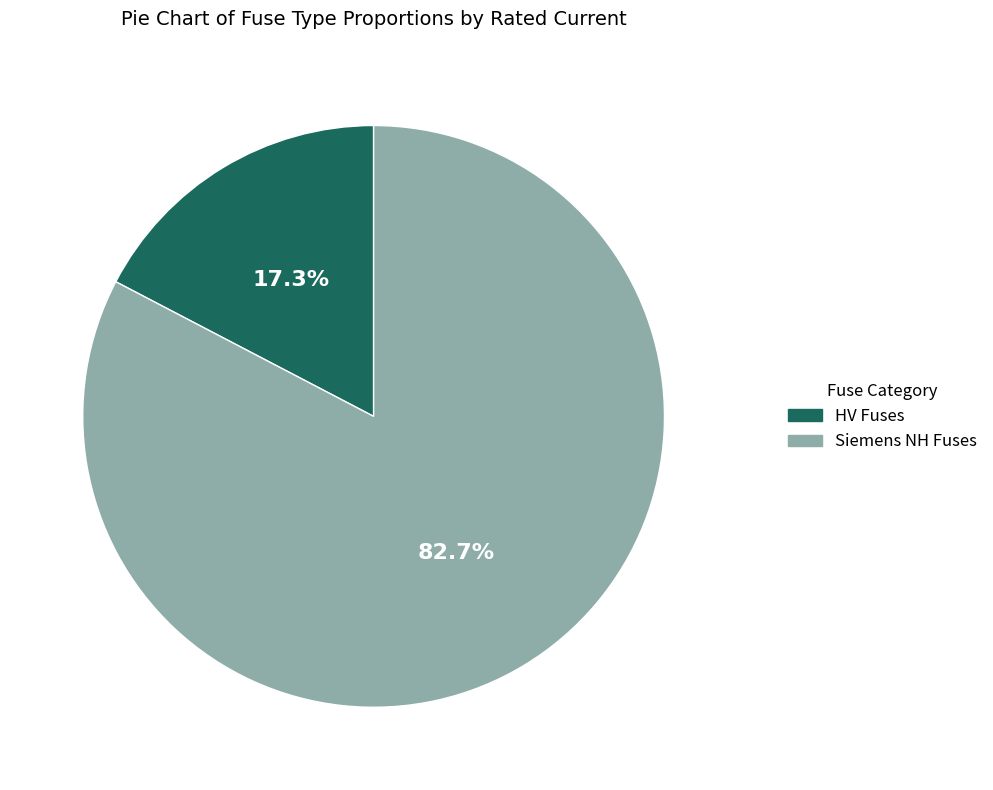

Is the sum of Siemens NH Fuses and HV Fuses greater than half?

Yes